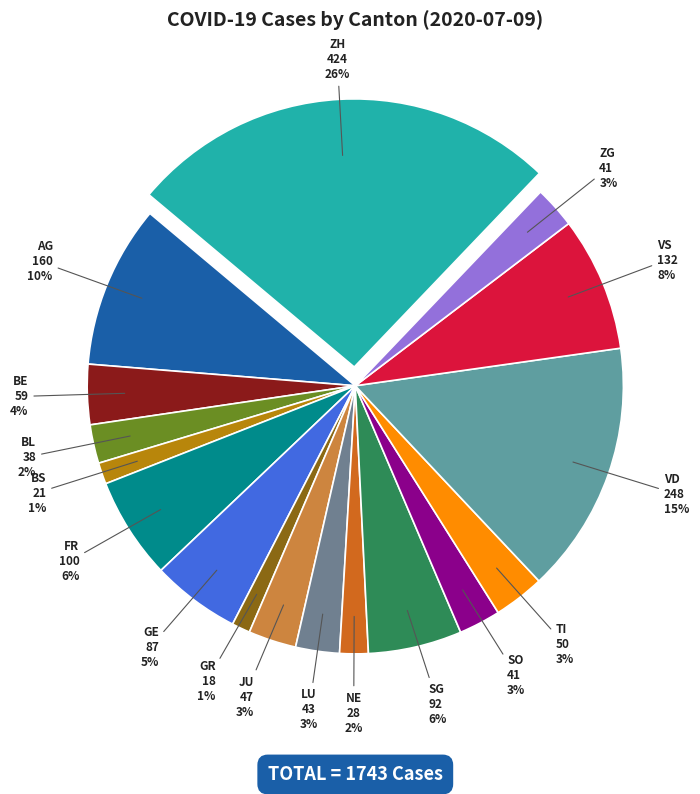

Approximately how many times larger is the value at SO compared to NE?

1.5